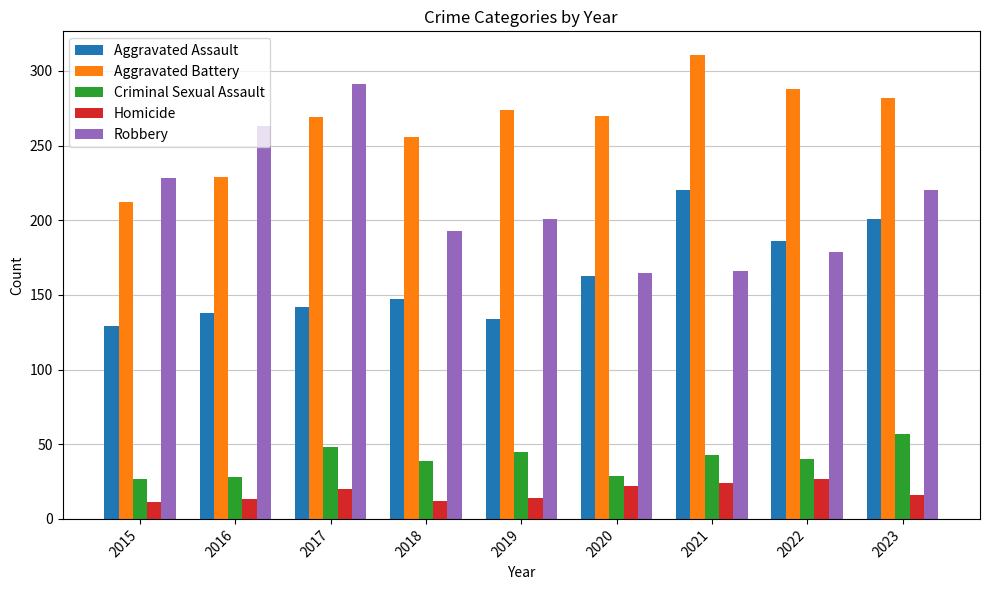

Which series has the largest total across all categories?

Aggravated Battery